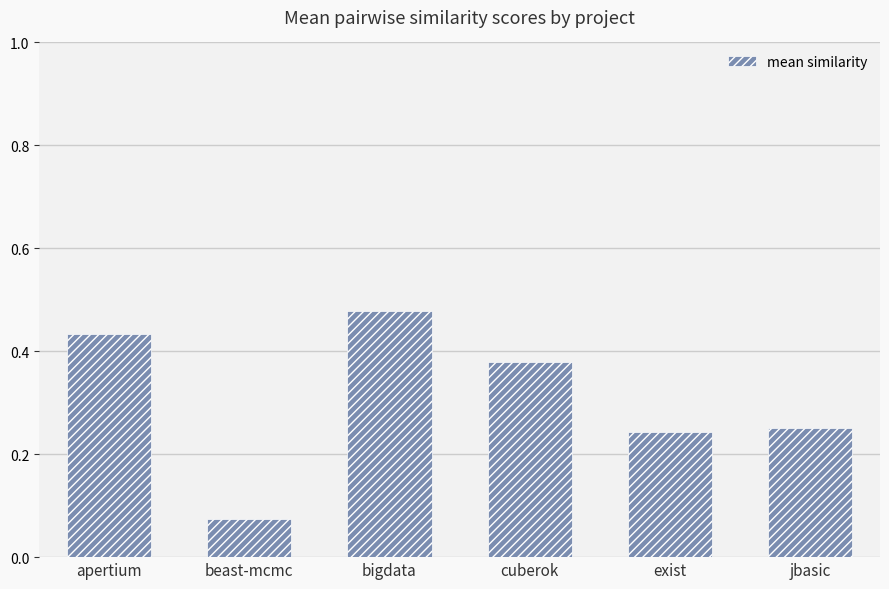

Which has a higher value, bigdata or cuberok?

bigdata